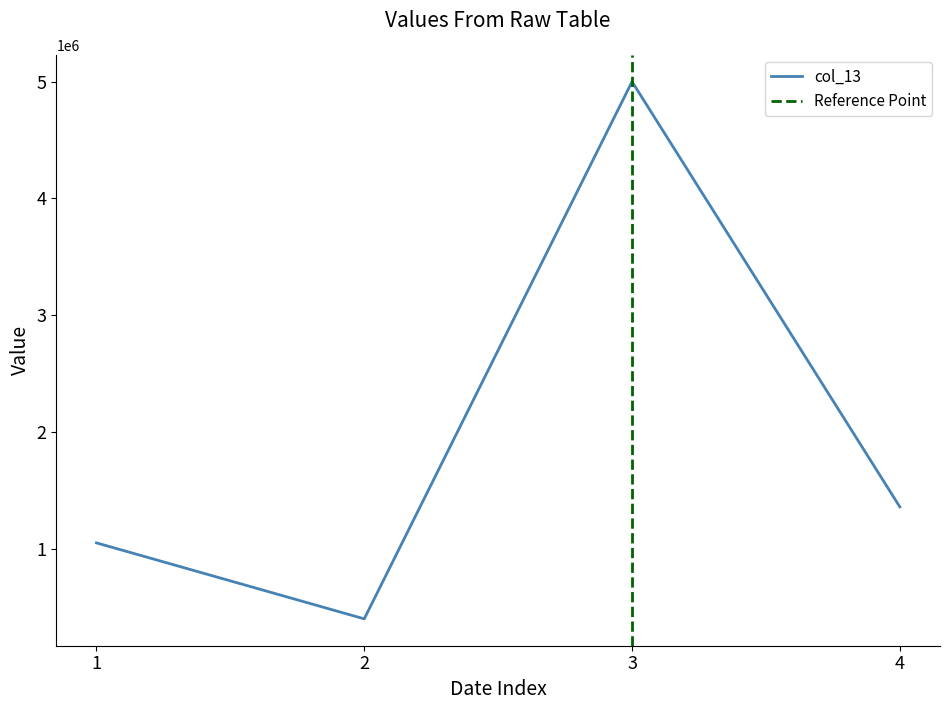

What is the value of the col_13 point at the 3rd from the left?

5000000